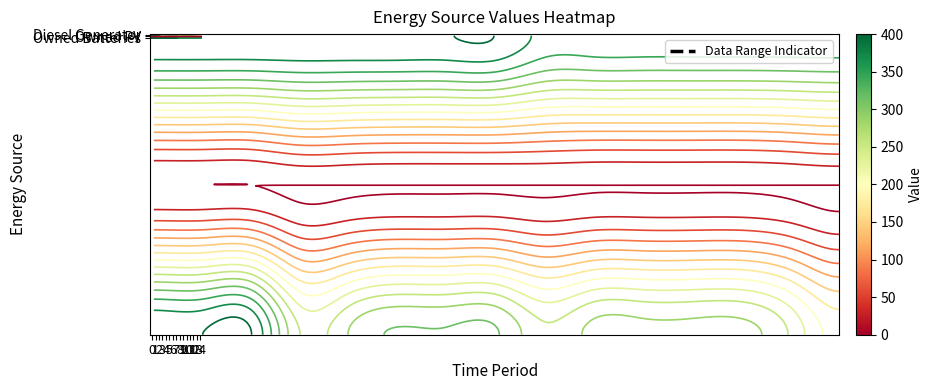

What is the spread (max minus min) of values at 11?

362.0